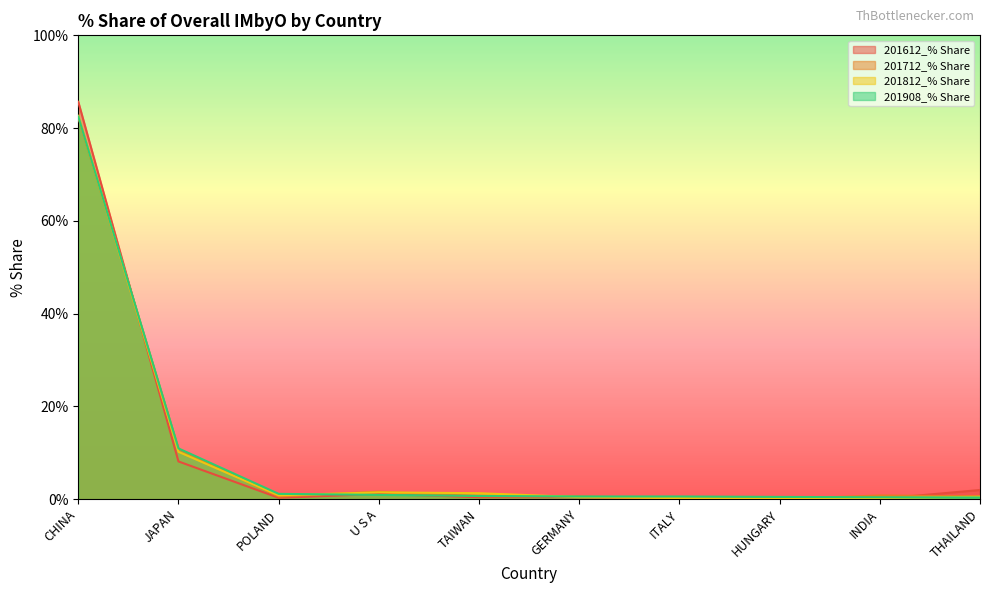

In 201712_% Share, how many points are higher than both neighbors (excluding endpoints)?

2